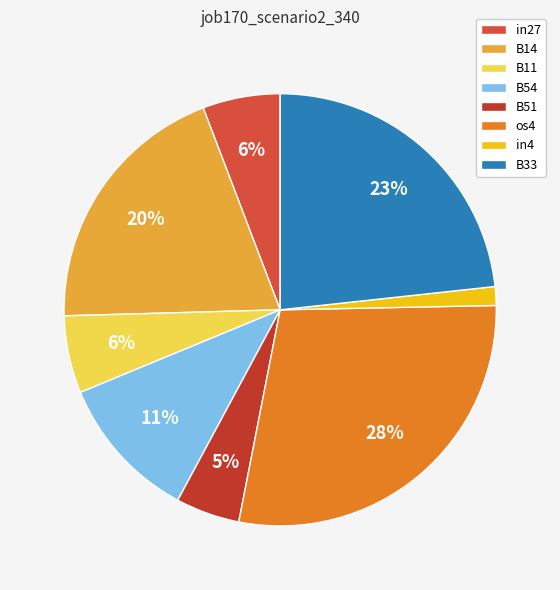

To the nearest percent, what percentage of the pie is B11?

6%